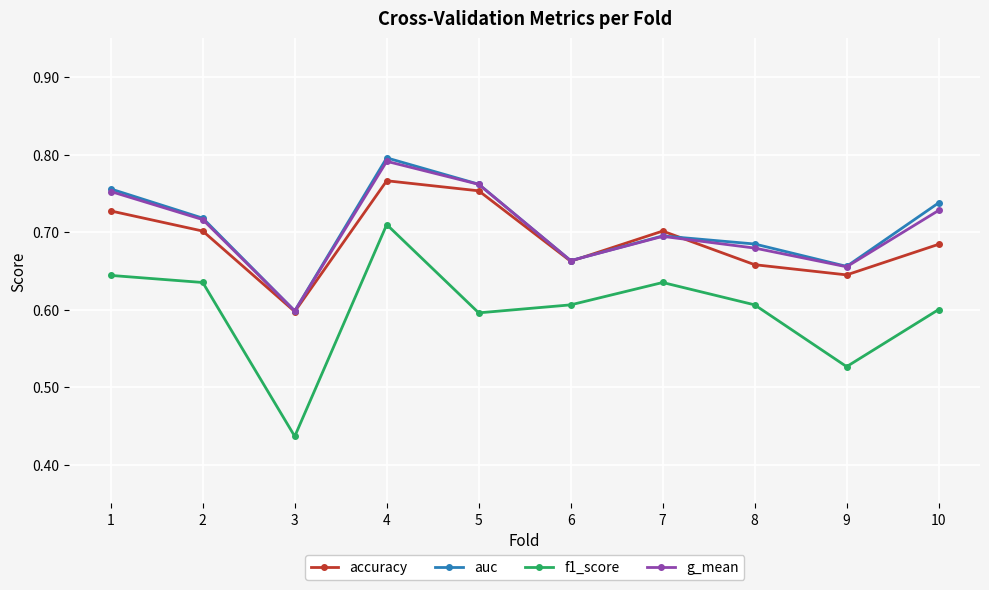

True or false: accuracy and f1_score cross at least once.

False